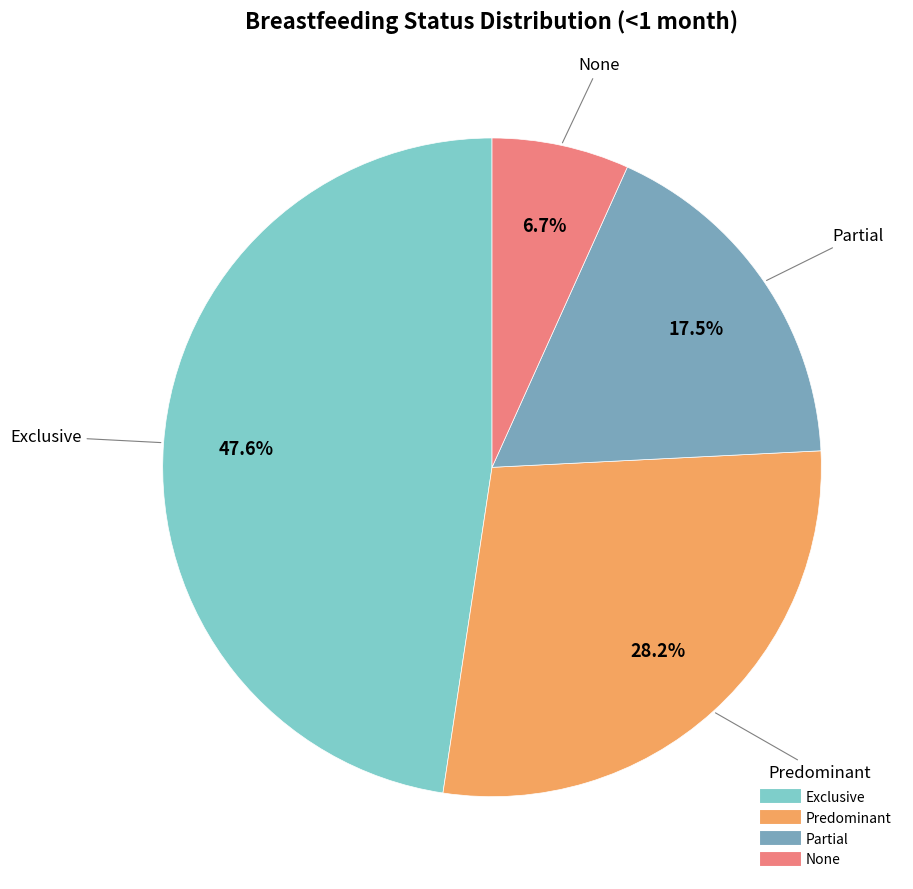

Which slice is the largest?

Exclusive